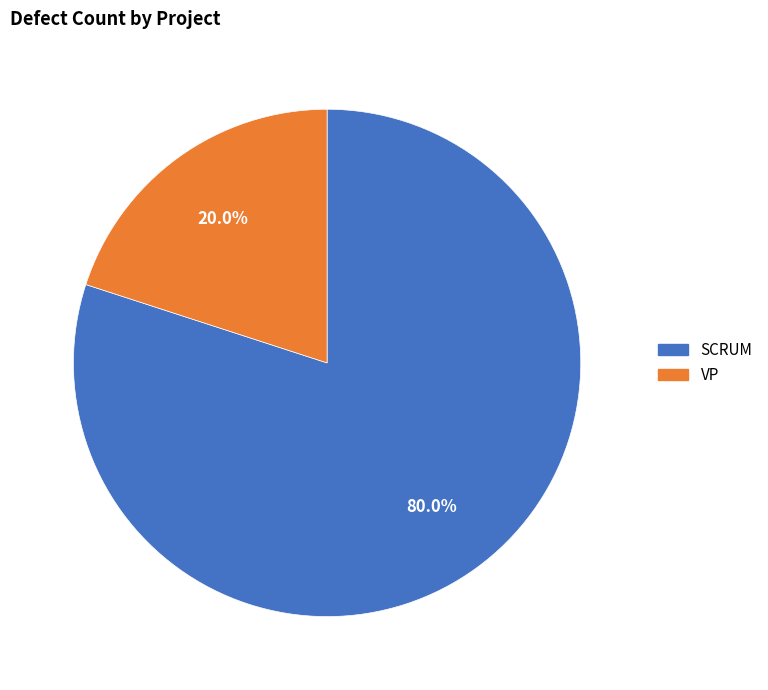

The VP slice represents 20% of the pie. True or false?

True